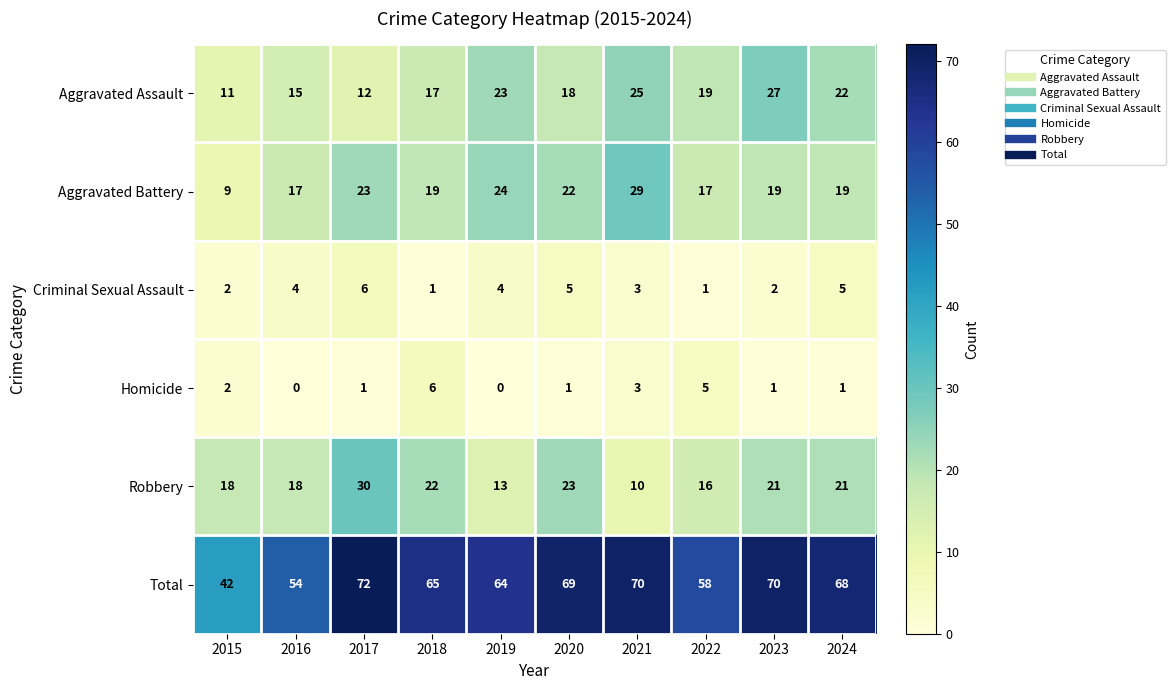

At which label does Total first exceed 68?

2017